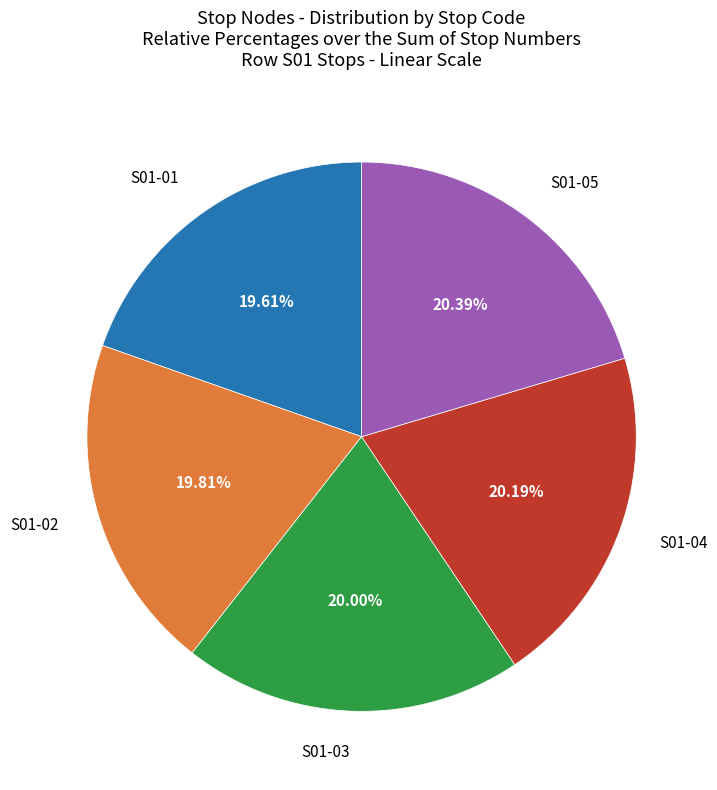

How many segments does this pie chart have?

5